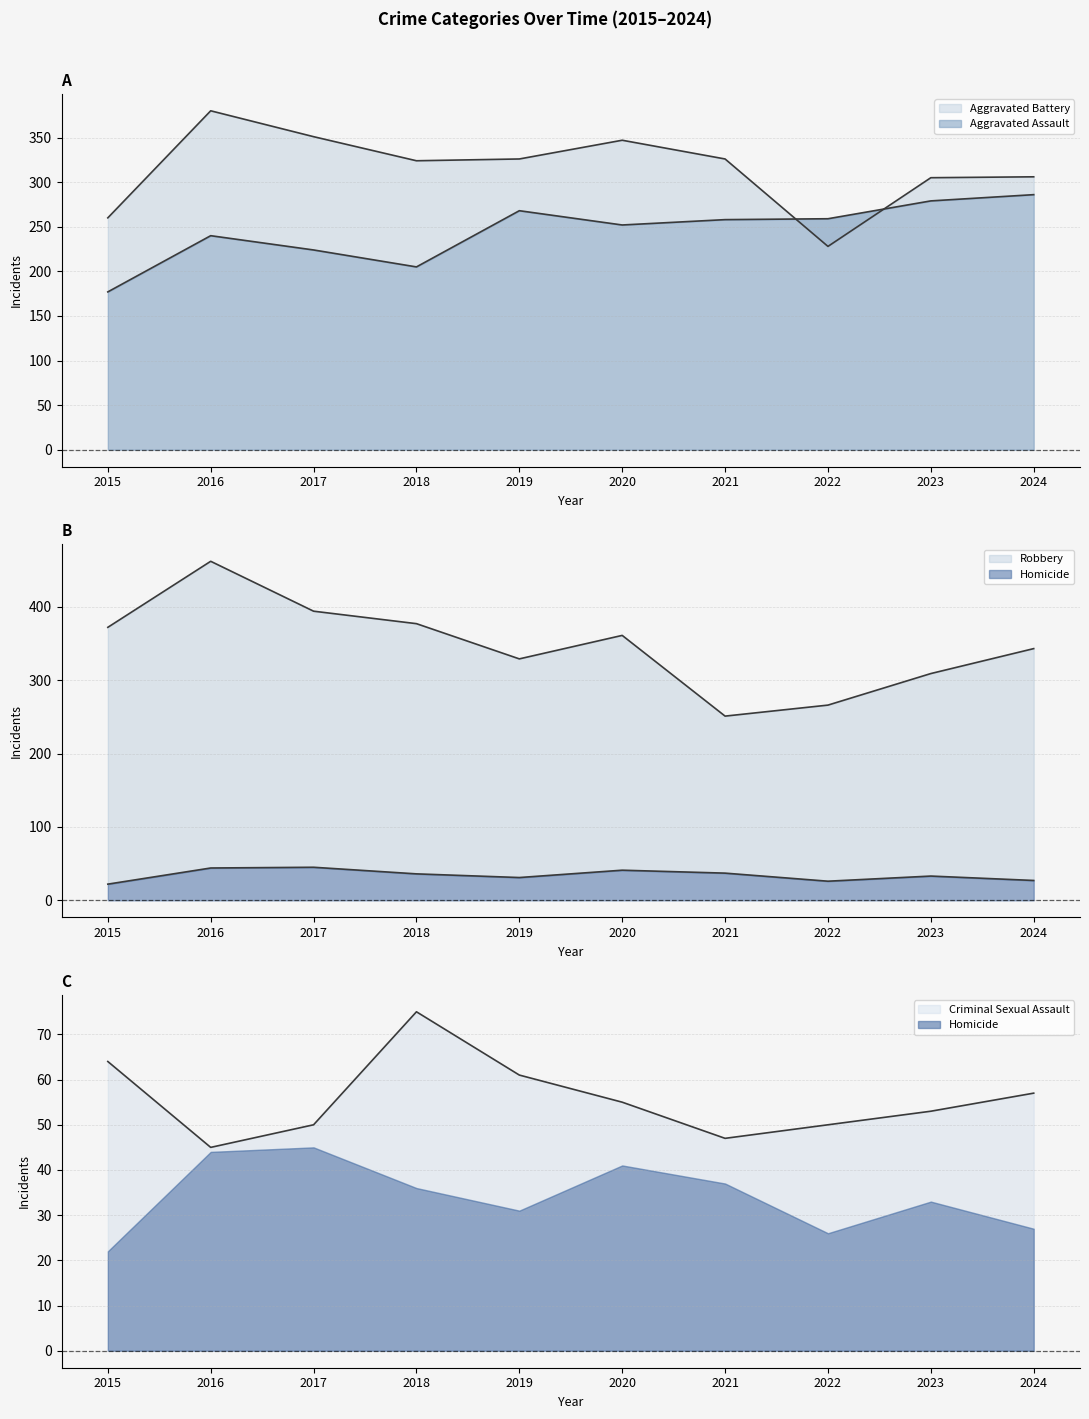

What is the maximum value for Aggravated Assault?

286